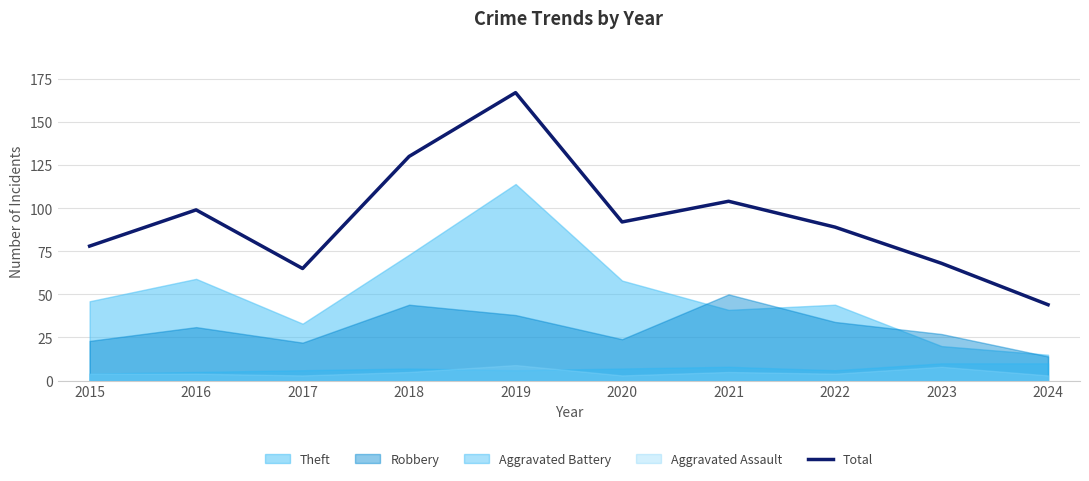

True or false: the data has more than 1 interior local peaks.

True